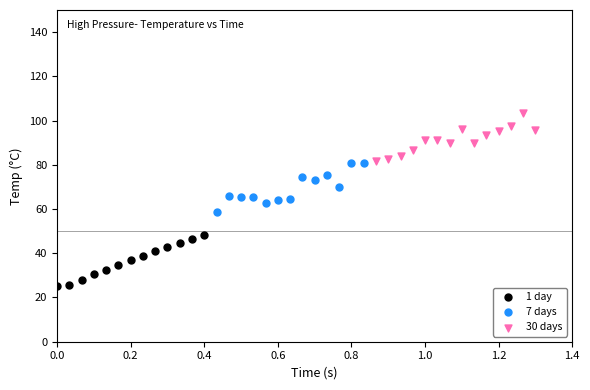

Which series contains the lowest Y value?

1 day